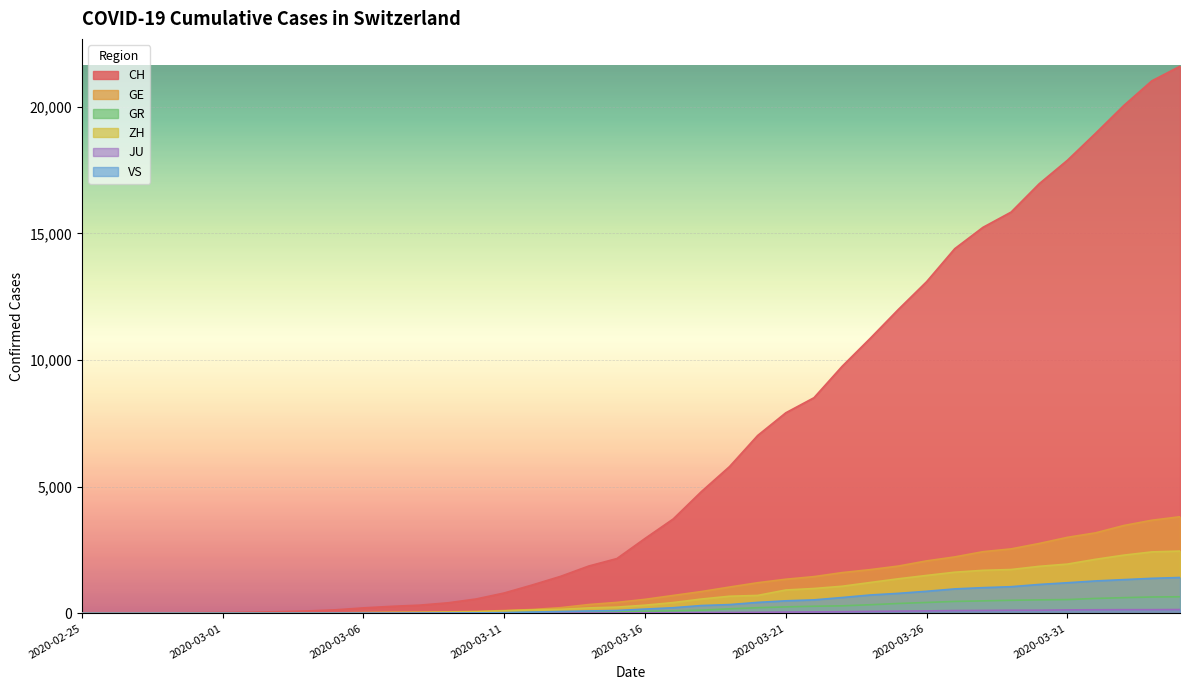

What is the total value across all series at 2020-03-23?

13433